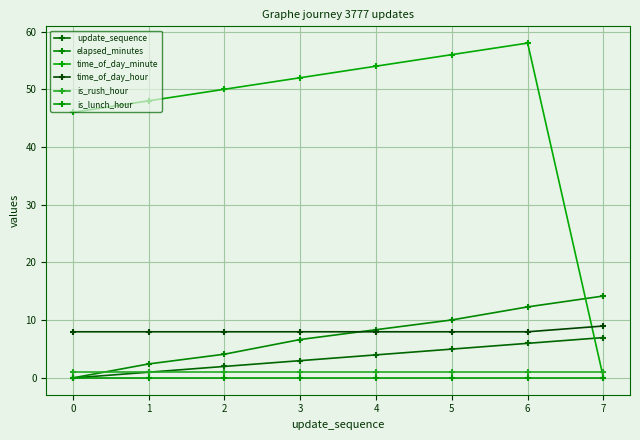

How many categories are shown in the chart?

8